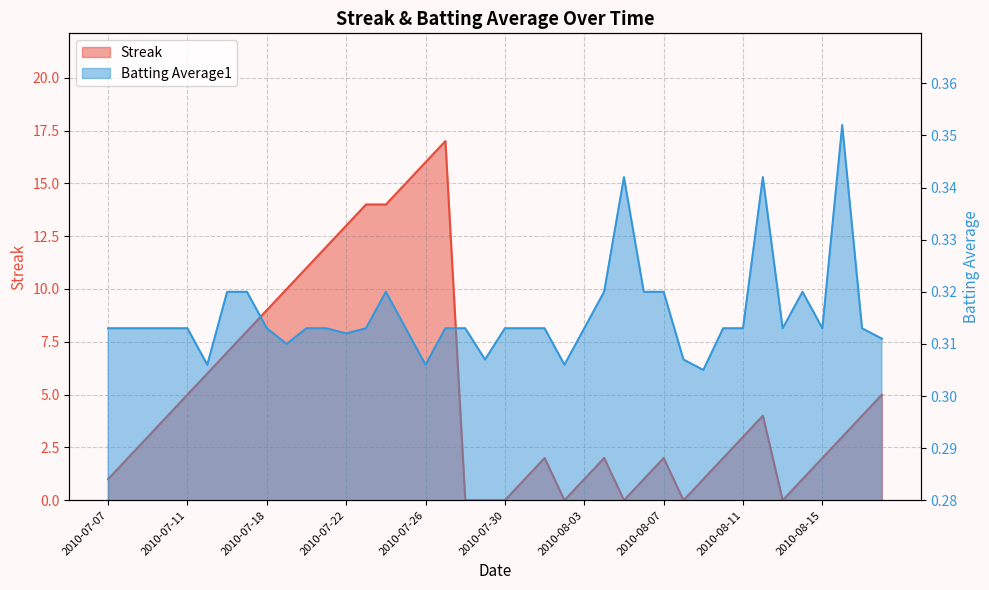

How many interior local valleys does the Streak series have?

4